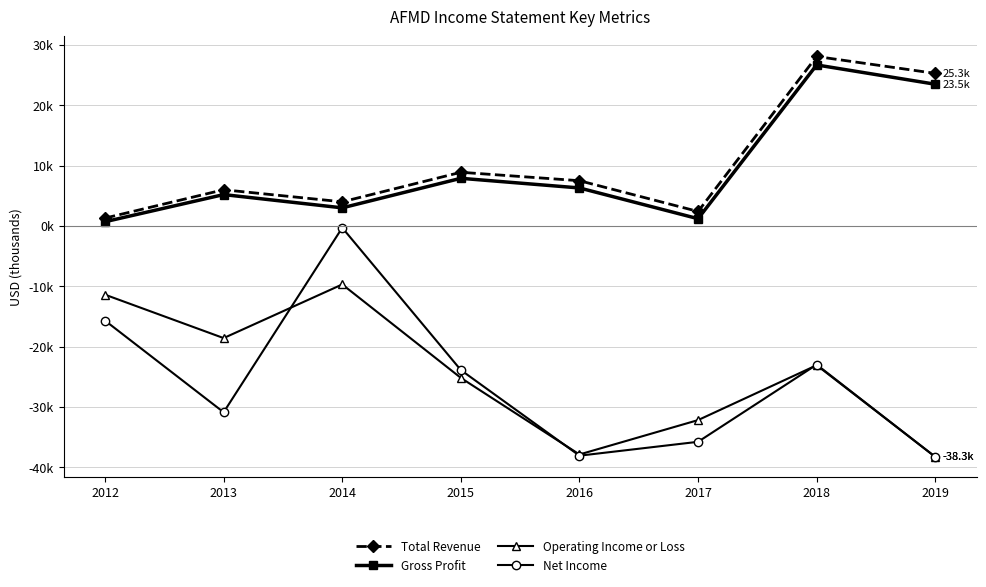

What is the difference between the highest and lowest values at 2016?

45600